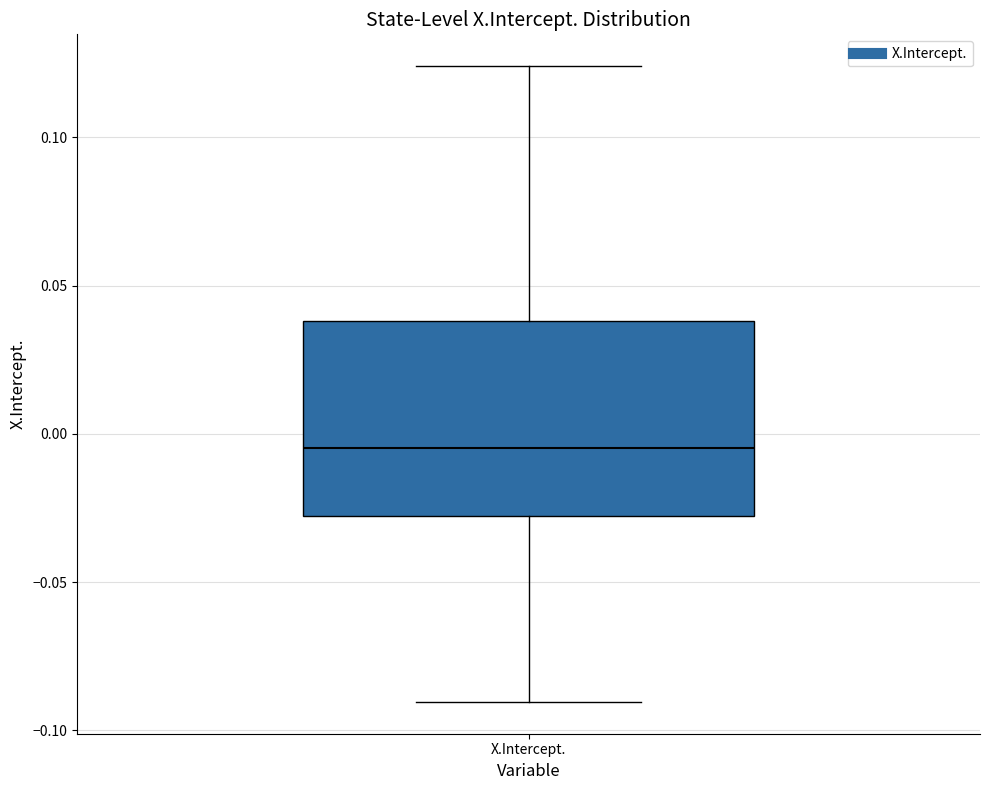

Read this box plot against the y-axis: the position of the median line, the range covered by the box, and the ends of both whiskers. The values are not printed on the chart, so give them approximately, as read against the axis.

median -0.005, box -0.030 to 0.040, whiskers -0.090 to 0.125